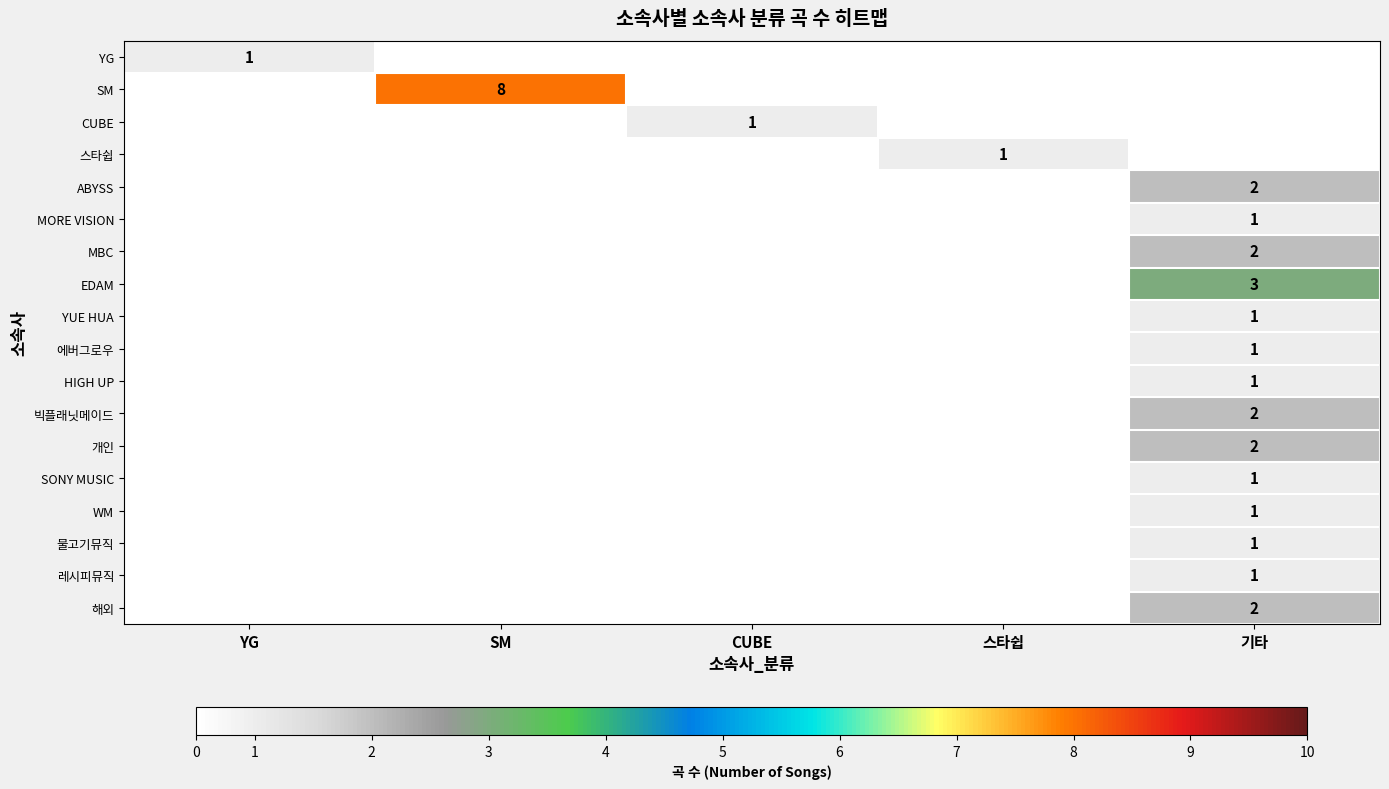

The 물고기뮤직 series shows 2 at 기타. True or false?

False